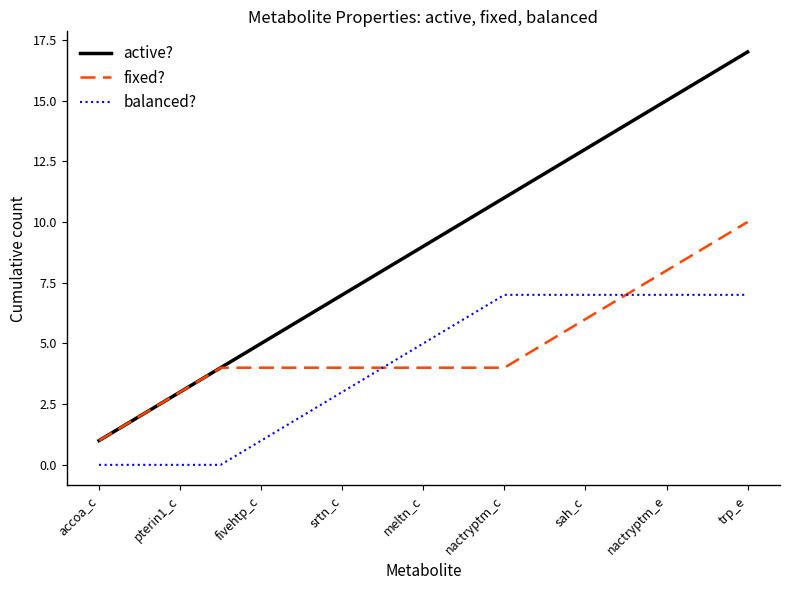

Reading left to right, list all the values displayed in this chart.

active?: 1	2	3	4	5	6	7	8	9	10	11	12	13	14	15	16	17
fixed?: 1	2	3	4	4	4	4	4	4	4	4	5	6	7	8	9	10
balanced?: 0	0	0	0	1	2	3	4	5	6	7	7	7	7	7	7	7